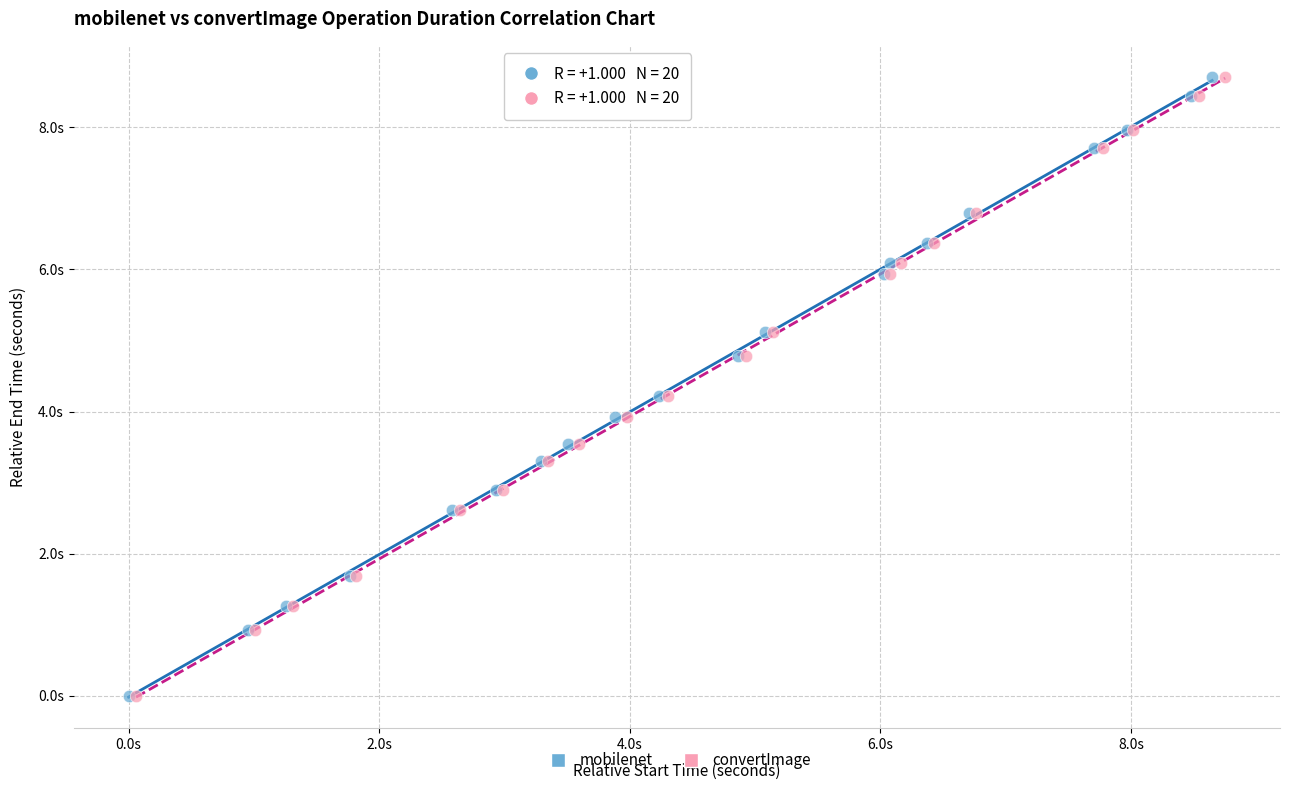

What are all the series names shown in the legend?

mobilenet, convertImage